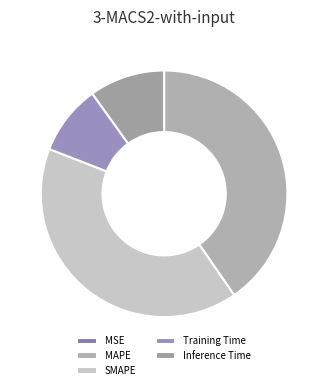

Does SMAPE represent more than half of the total?

No